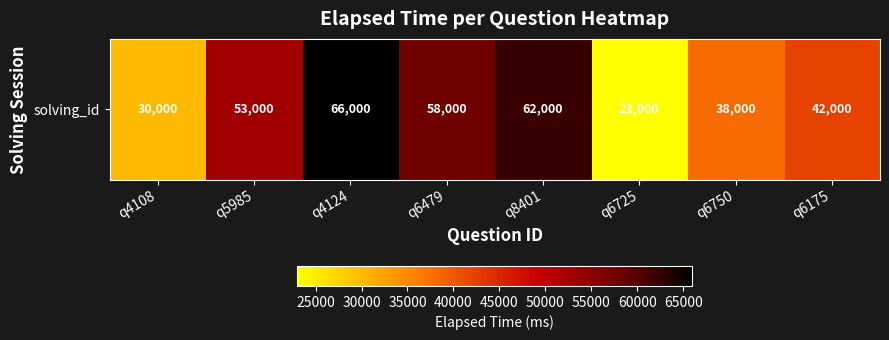

What is the minimum value shown in the chart?

23000